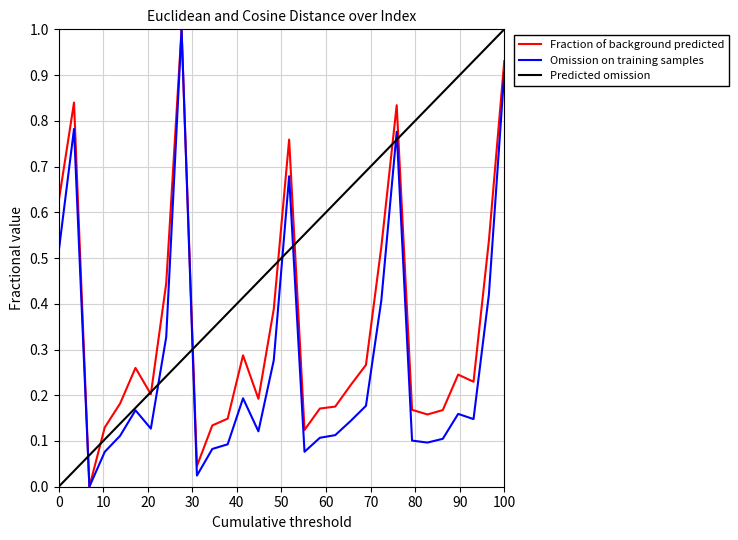

List the series in order of their overall mean, lowest first.

Omission on training samples, Fraction of background predicted, Predicted omission